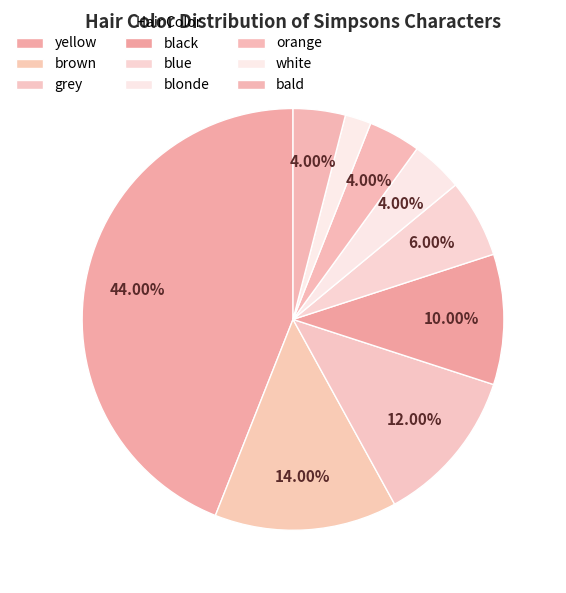

Which slice is the smallest?

white